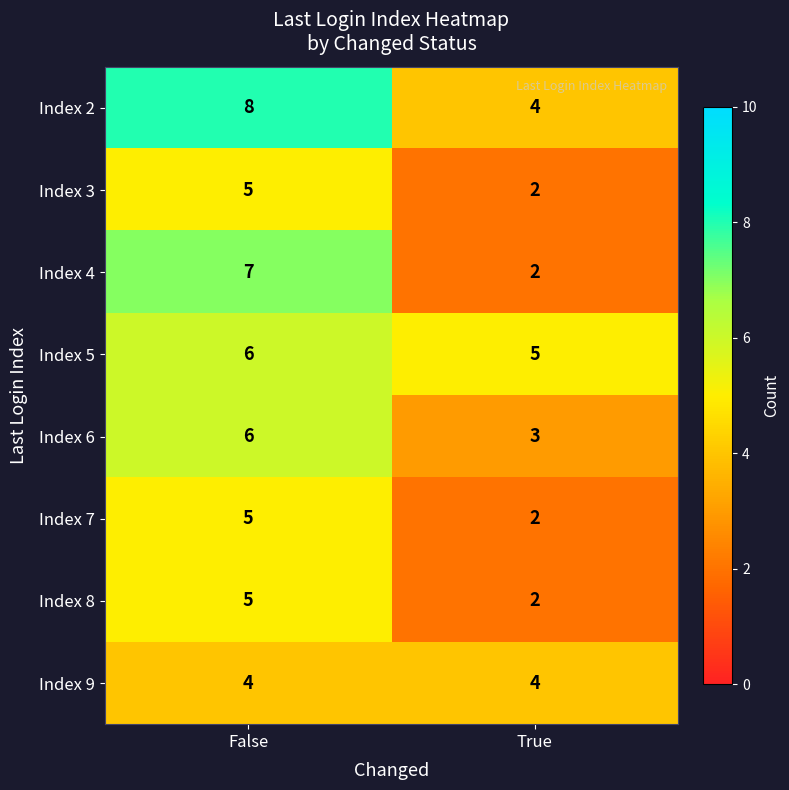

What is the maximum value shown in the chart?

8